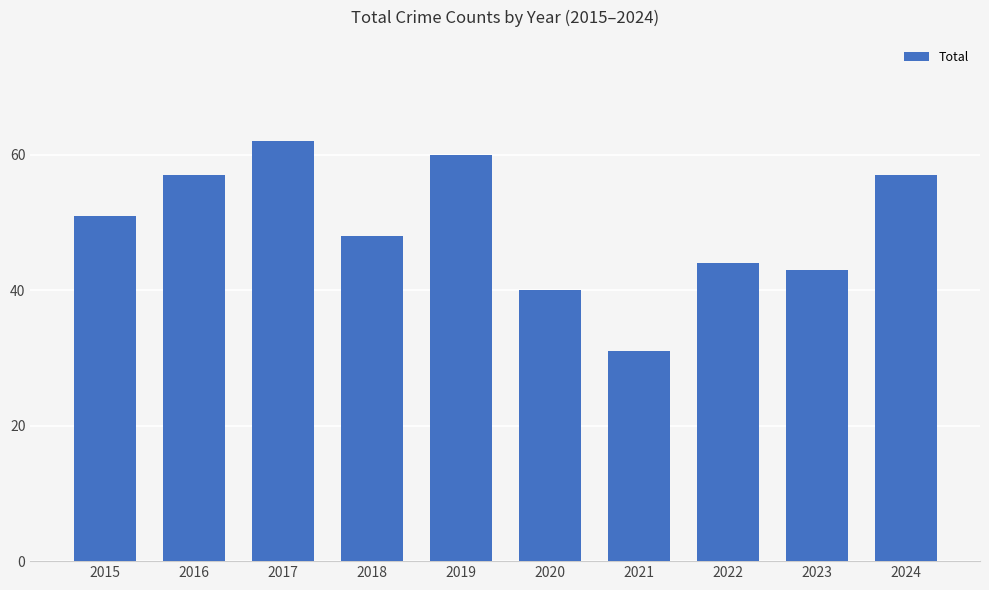

Reading left to right, what are all the values shown in this chart?

51	57	62	48	60	40	31	44	43	57